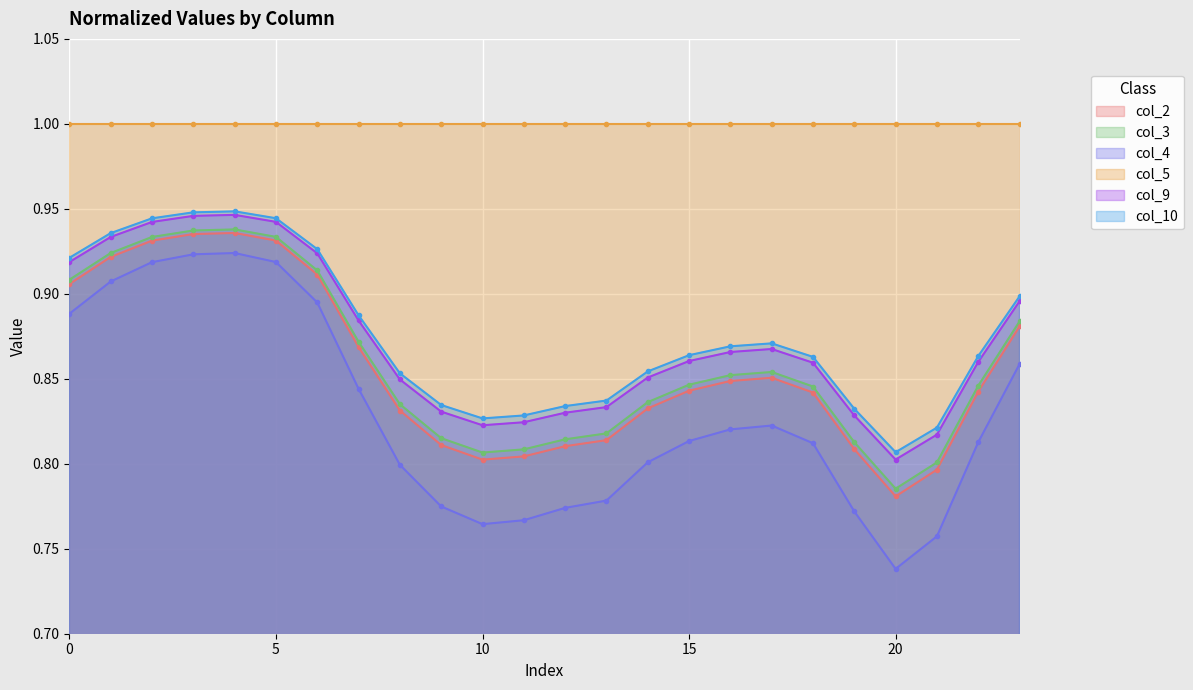

True or false: col_3 has more than 2 points higher than both neighbors.

False